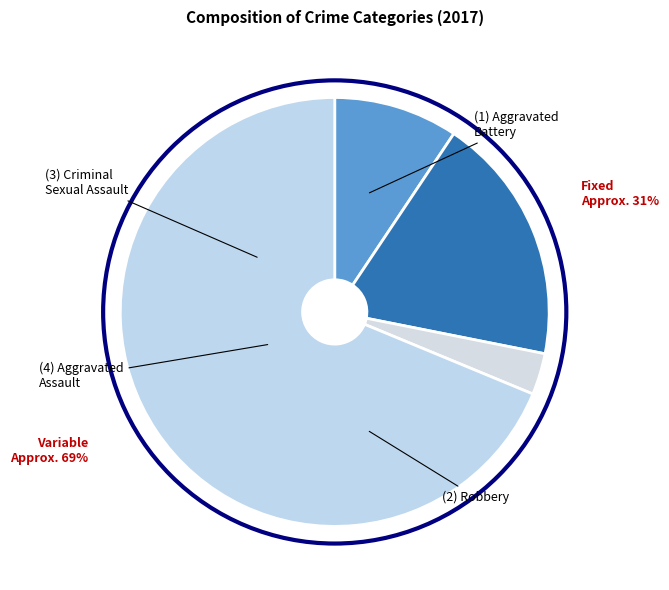

To the nearest percent, what percentage of the pie is Aggravated Assault?

9%